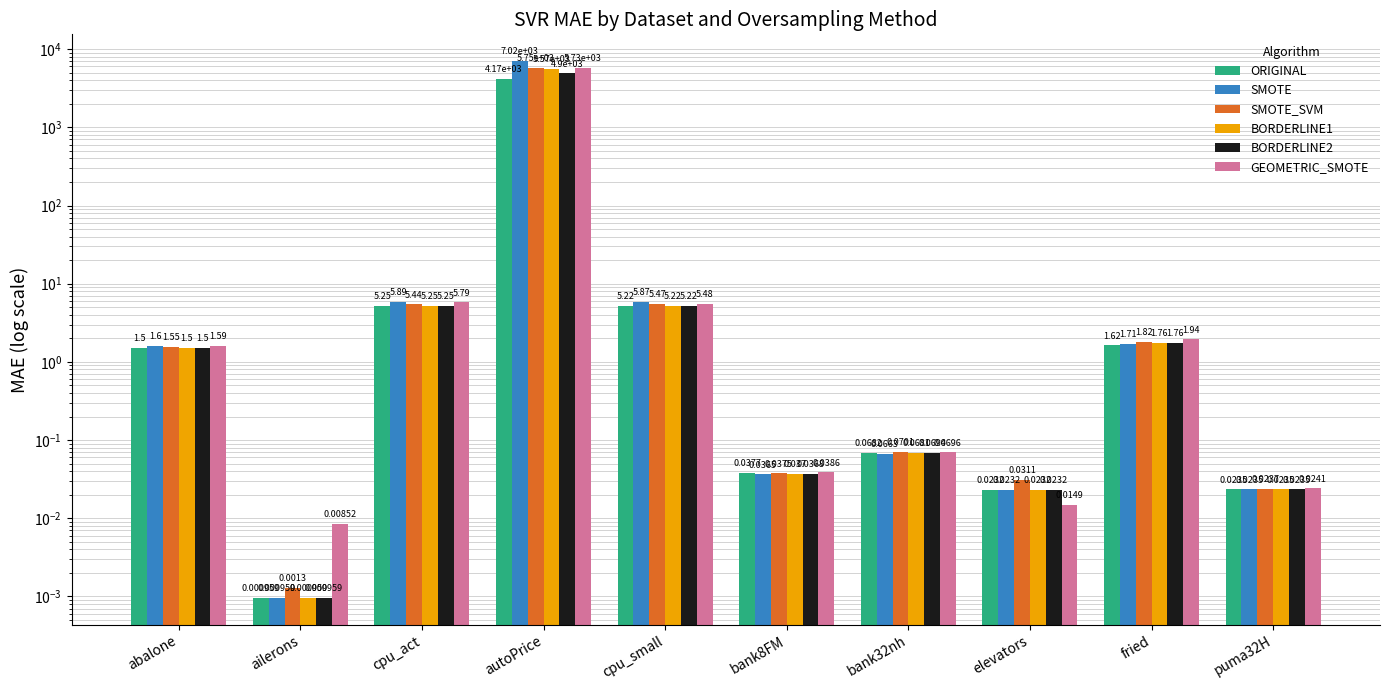

What is the average value of the ORIGINAL series?

418.7